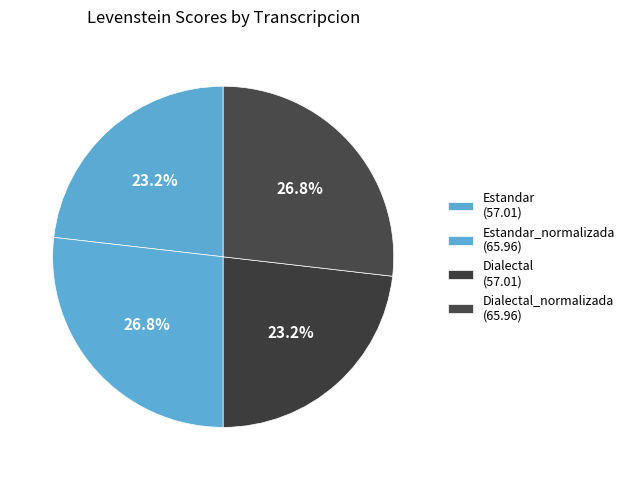

How many segments does this pie chart have?

4